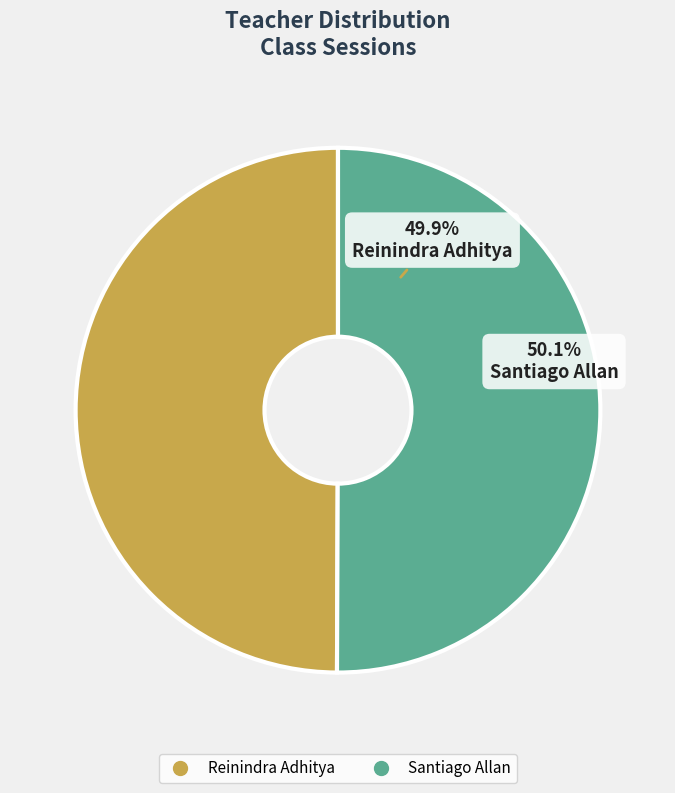

Between Santiago Allan and Reinindra Adhitya, which is larger?

Santiago Allan